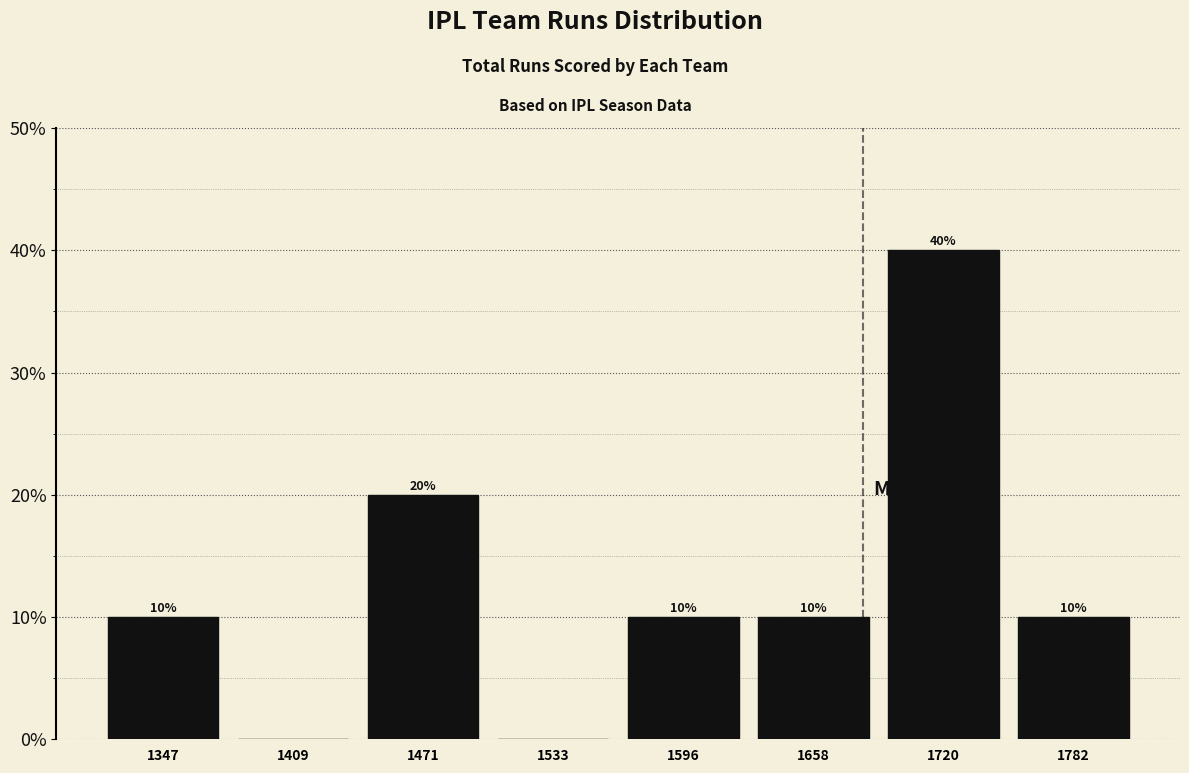

Which range on the x-axis has the tallest bar?

1690 to 1750